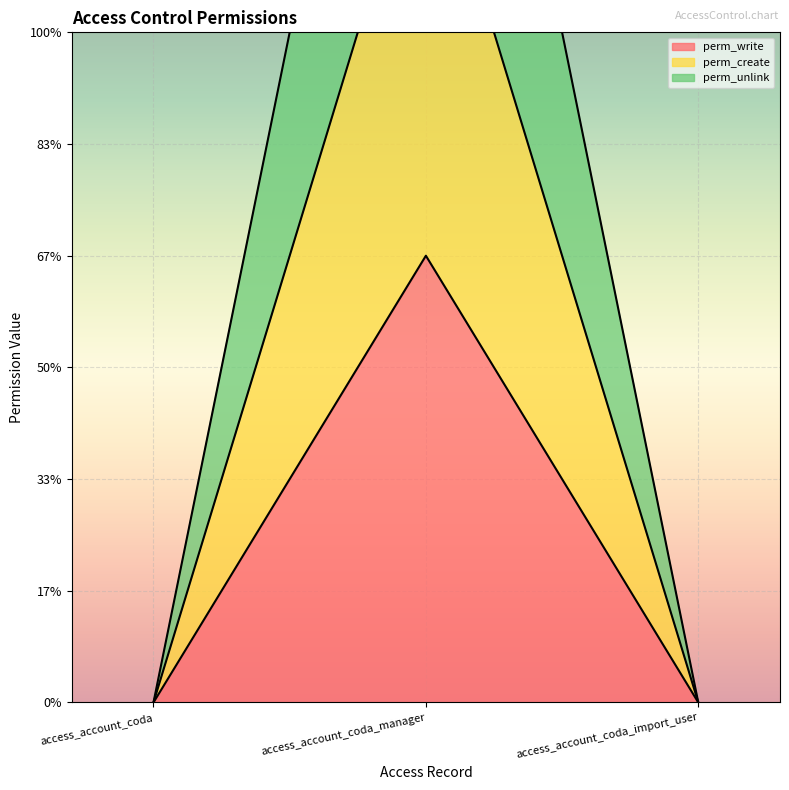

Does the chart display data point markers on the line(s)?

No